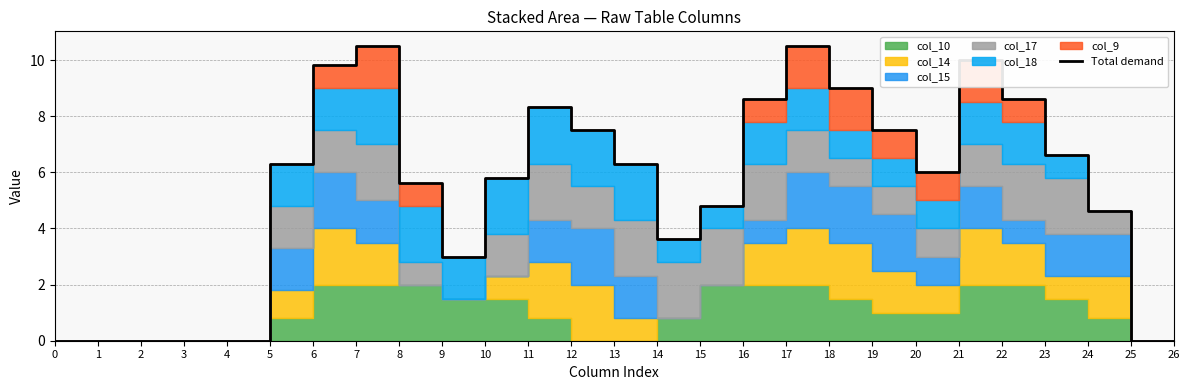

List the labels in order of value, smallest first.

0, 1, 2, 3, 4, 25, 26, 9, 14, 24, 15, 8, 10, 20, 5, 13, 23, 12, 19, 11, 16, 22, 18, 6, 21, 7, 17